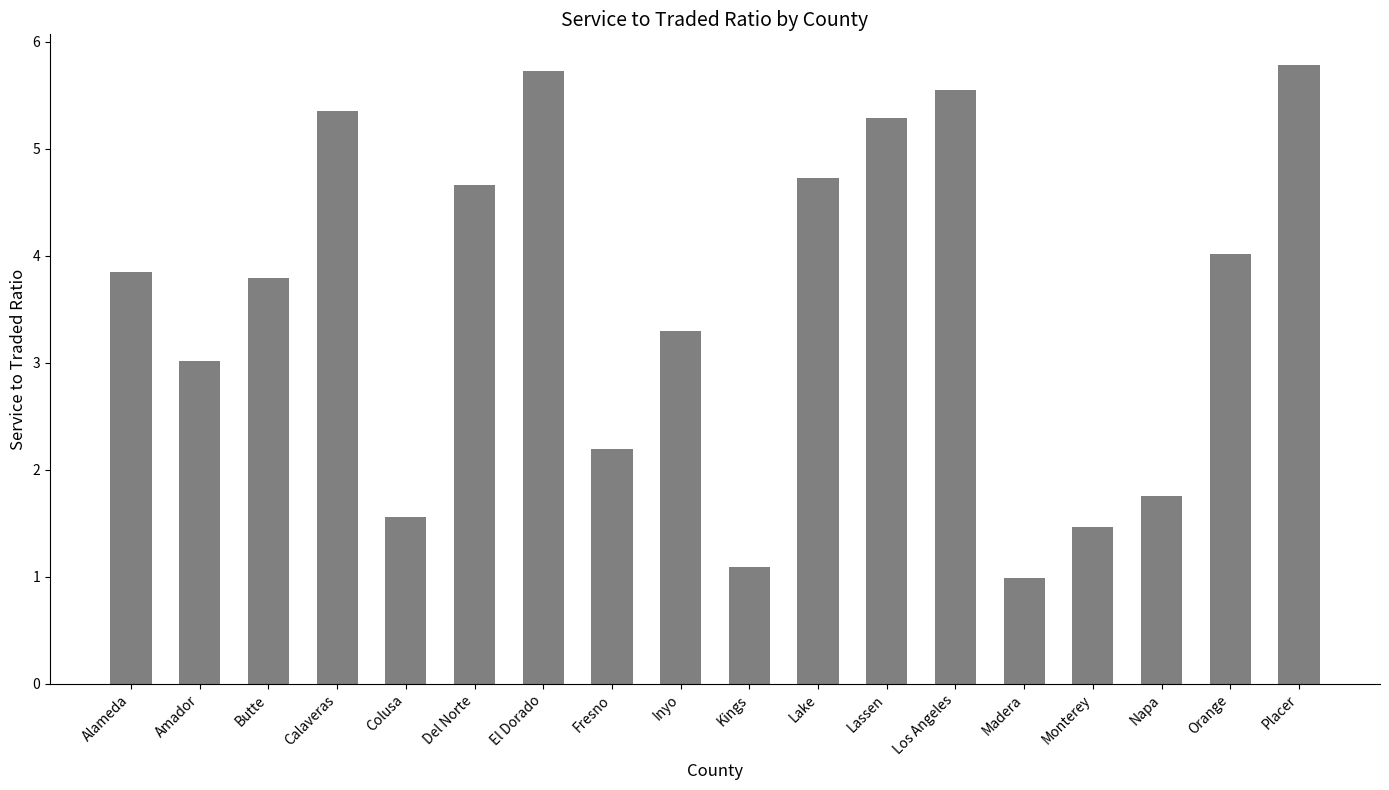

What is the difference between the values at Butte and Napa?

2.0